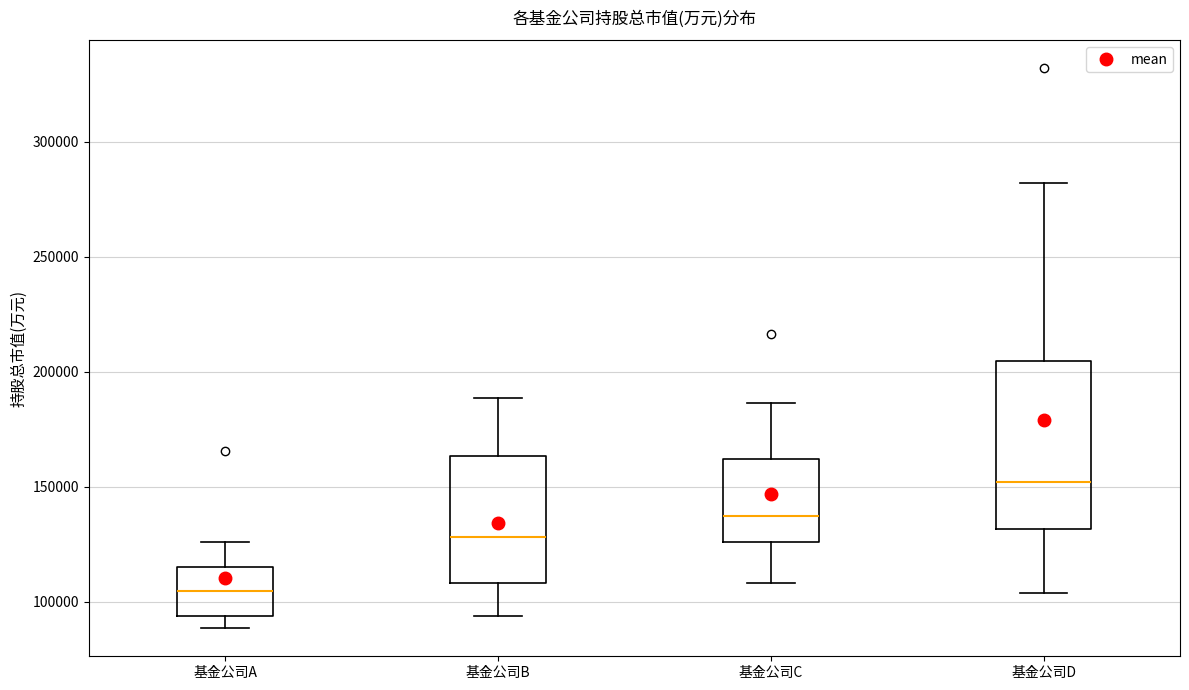

Reading left to right, transcribe this box plot: for each box, give where its median line is, the range the box spans, and where its two whiskers end, as read against the y-axis. The values are not printed on the chart, so give them approximately, as read against the axis.

基金公司A: median 105000, box 95000 to 115000, whiskers 90000 to 125000
基金公司B: median 130000, box 110000 to 165000, whiskers 95000 to 190000
基金公司C: median 135000, box 125000 to 160000, whiskers 110000 to 185000
基金公司D: median 150000, box 130000 to 205000, whiskers 105000 to 280000